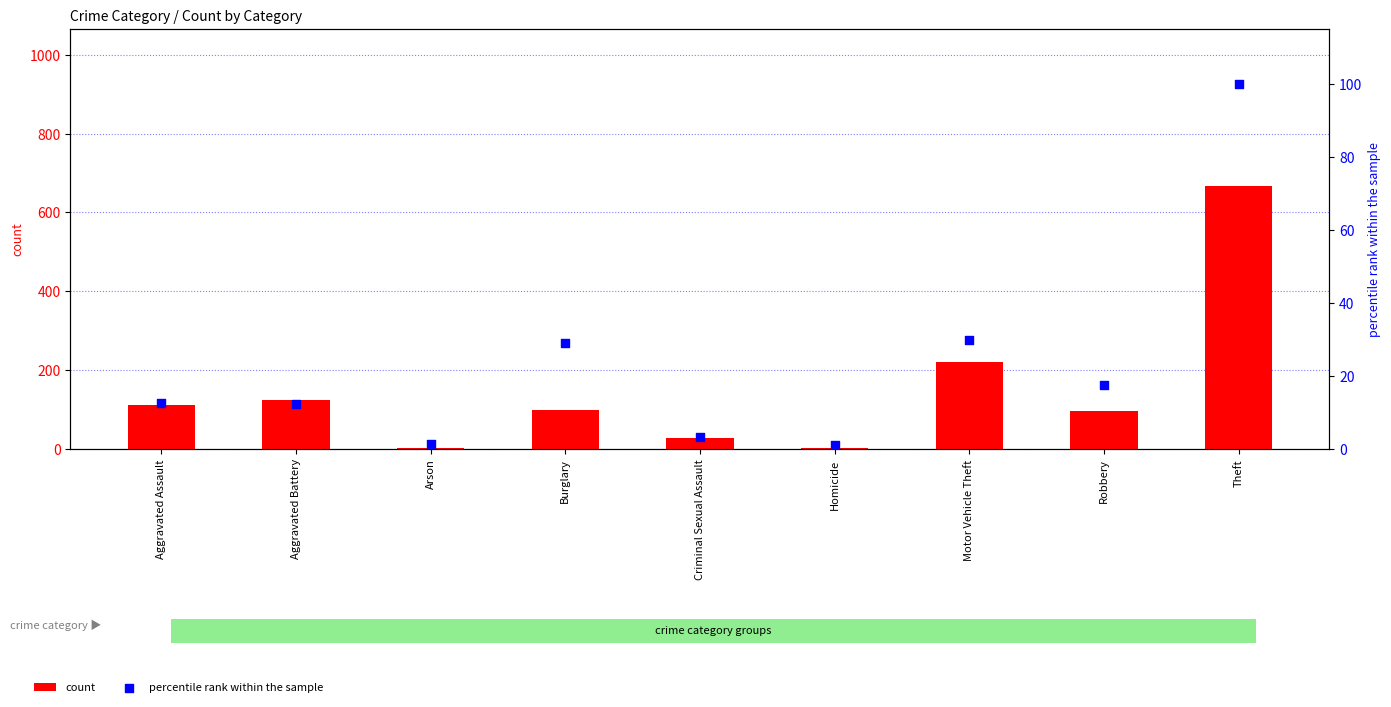

What are all the series names shown in the legend?

count, percentile rank within the sample